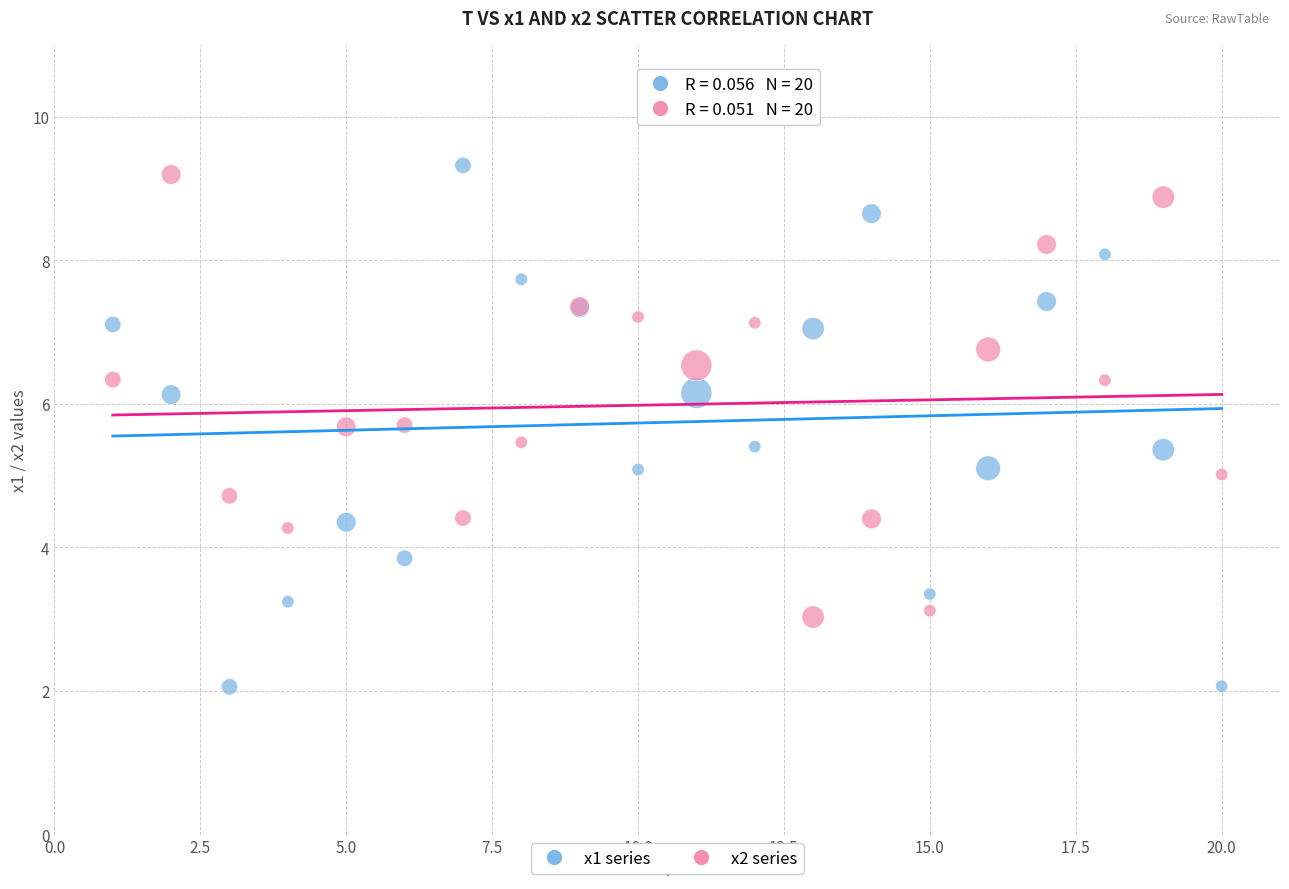

Which series has the widest spread of Y values?

x1 series